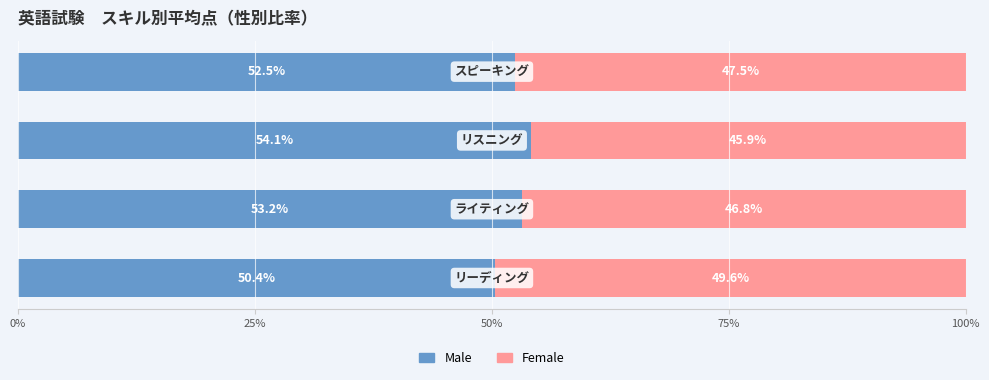

What is the average value of the Male series?

52.5